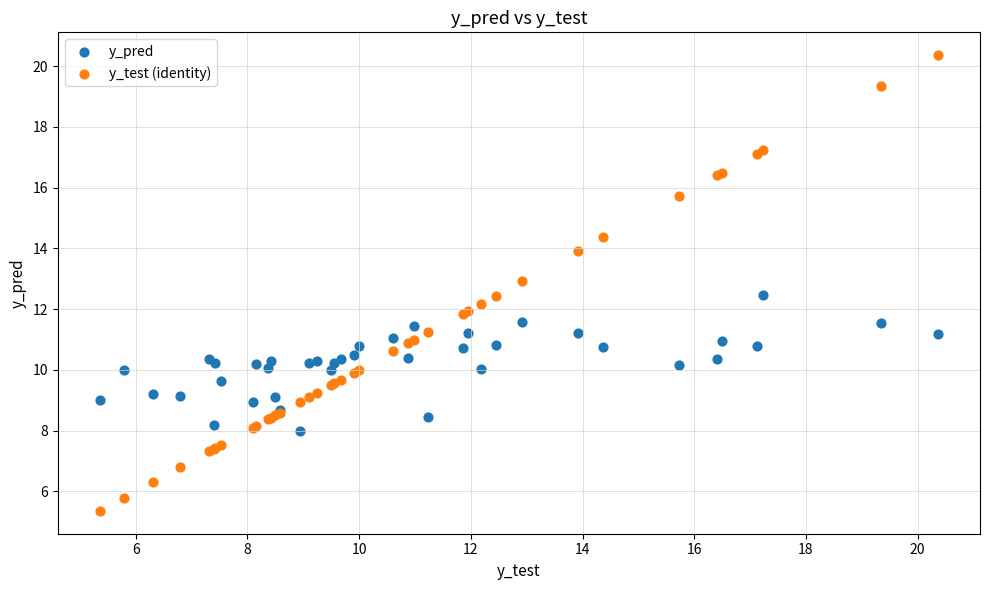

Which series has the largest Y range (max minus min)?

y_test (identity)